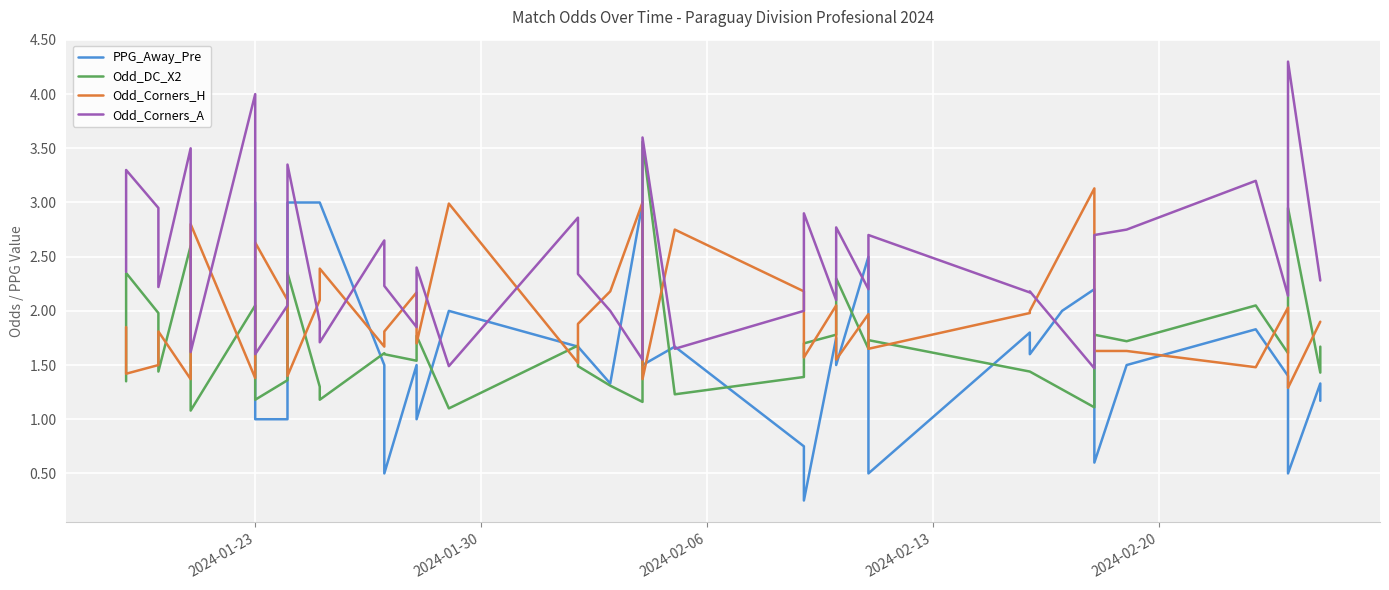

Which label corresponds to the largest value in the chart?

2024-02-24